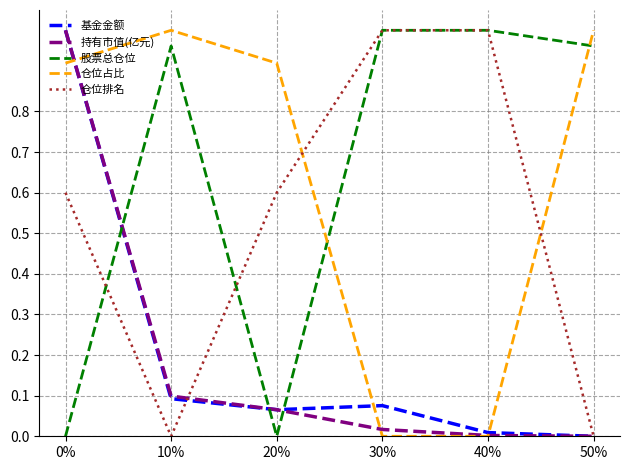

What are all the series names shown in the legend?

基金金额, 持有市值(亿元), 股票总仓位, 仓位占比, 仓位排名